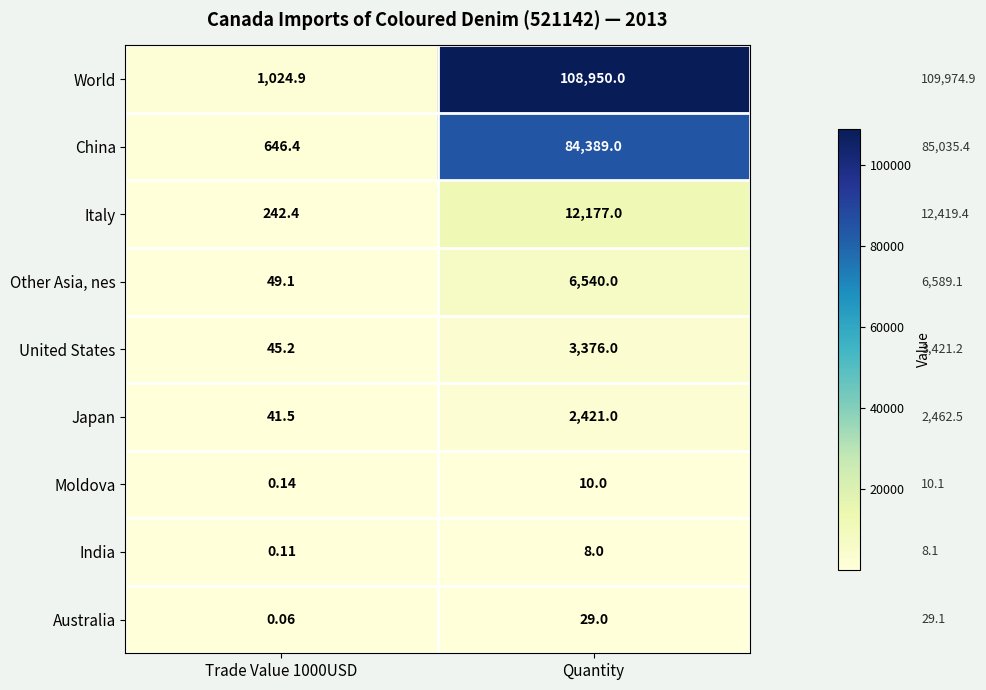

At which label does India reach its peak?

Quantity